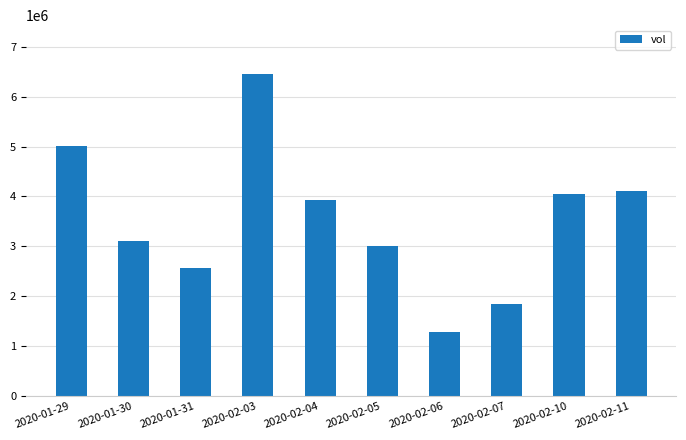

What is the difference between the values at 2020-01-31 and 2020-02-11?

1545500